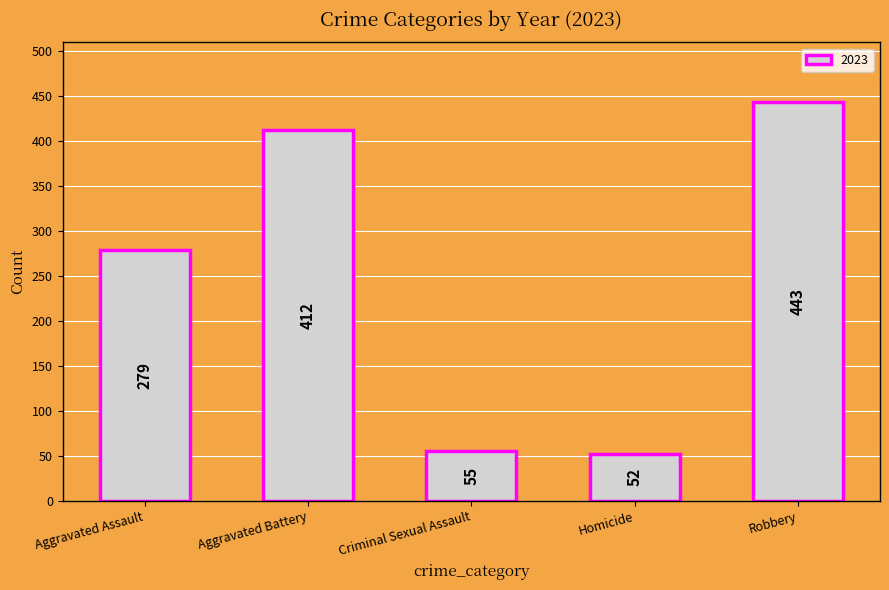

Are the bars horizontal?

No